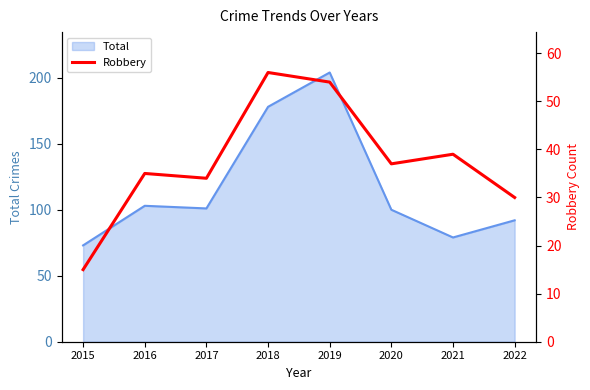

Reading left to right, extract all data points from this chart.

15	35	34	56	54	37	39	30